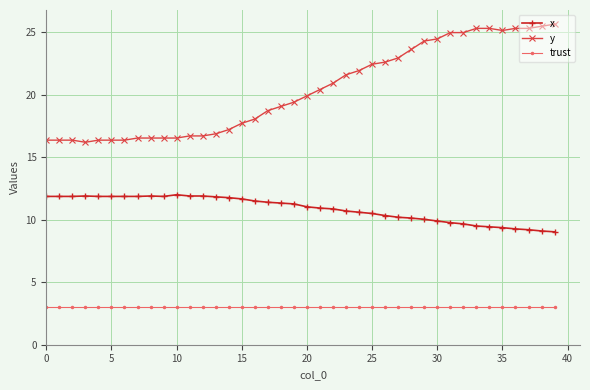

What is the difference between the maximum and second lowest values in the y series?

9.3